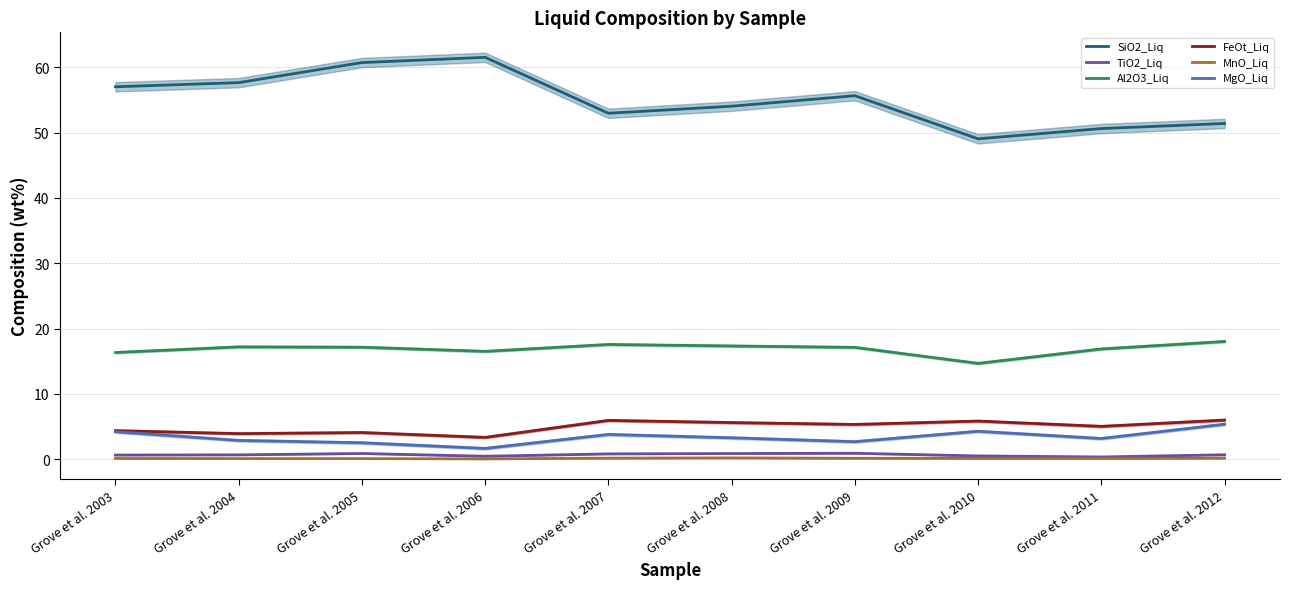

Reading left to right, what are all the values shown in this chart?

SiO2_Liq: 57.0	57.7	60.7	61.5	53.0	54.1	55.7	49.1	50.6	51.4
TiO2_Liq: 0.6	0.7	0.9	0.4	0.8	0.9	0.9	0.5	0.3	0.7
Al2O3_Liq: 16.3	17.2	17.1	16.5	17.6	17.3	17.1	14.7	16.9	18.0
FeOt_Liq: 4.4	3.9	4.1	3.3	5.9	5.6	5.3	5.8	5.0	6.0
MnO_Liq: 0.1	0.1	0.1	0.0	0.1	0.2	0.1	0.1	0.1	0.1
MgO_Liq: 4.2	2.9	2.5	1.6	3.8	3.3	2.7	4.3	3.2	5.3